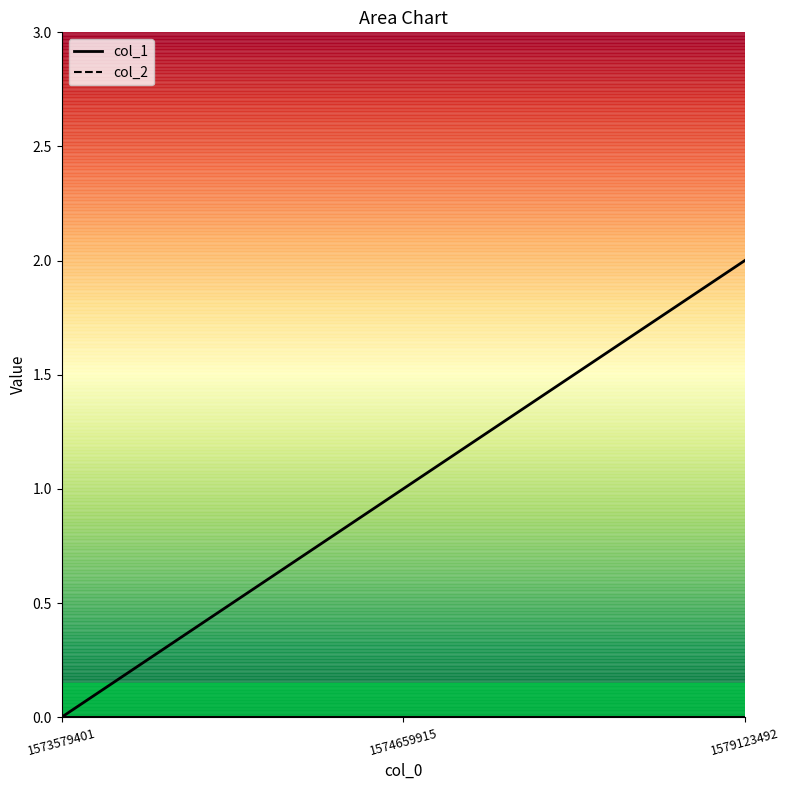

Which label corresponds to the largest value in the chart?

1579123492